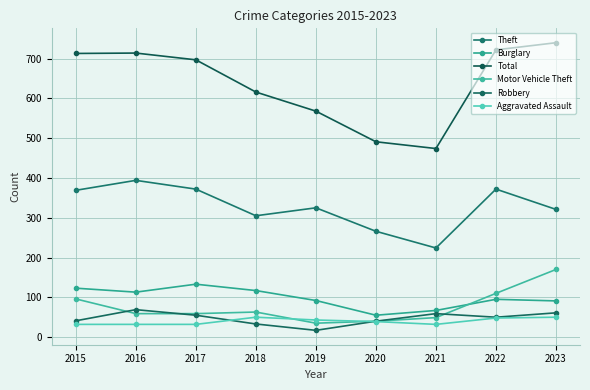

True or false: Aggravated Assault has more than 2 interior local peaks.

False